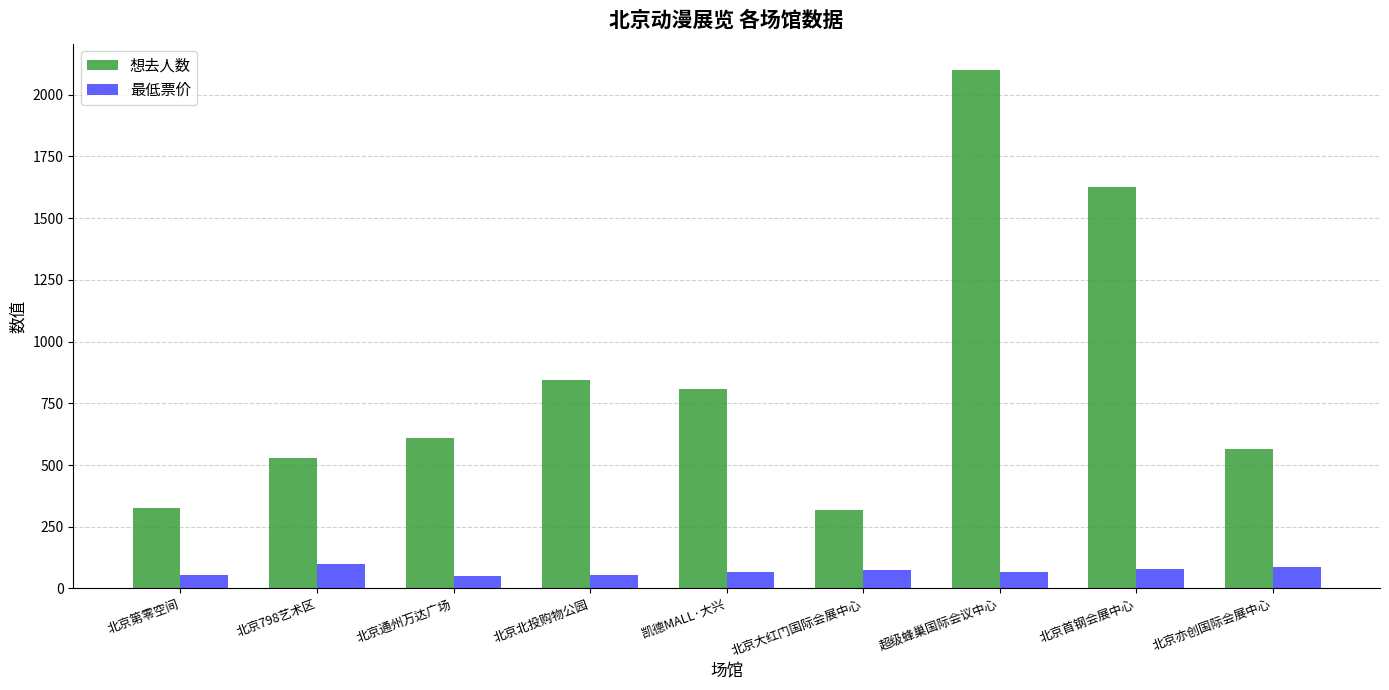

Which series changed the most between 超级蜂巢国际会议中心 and 北京亦创国际会展中心?

想去人数